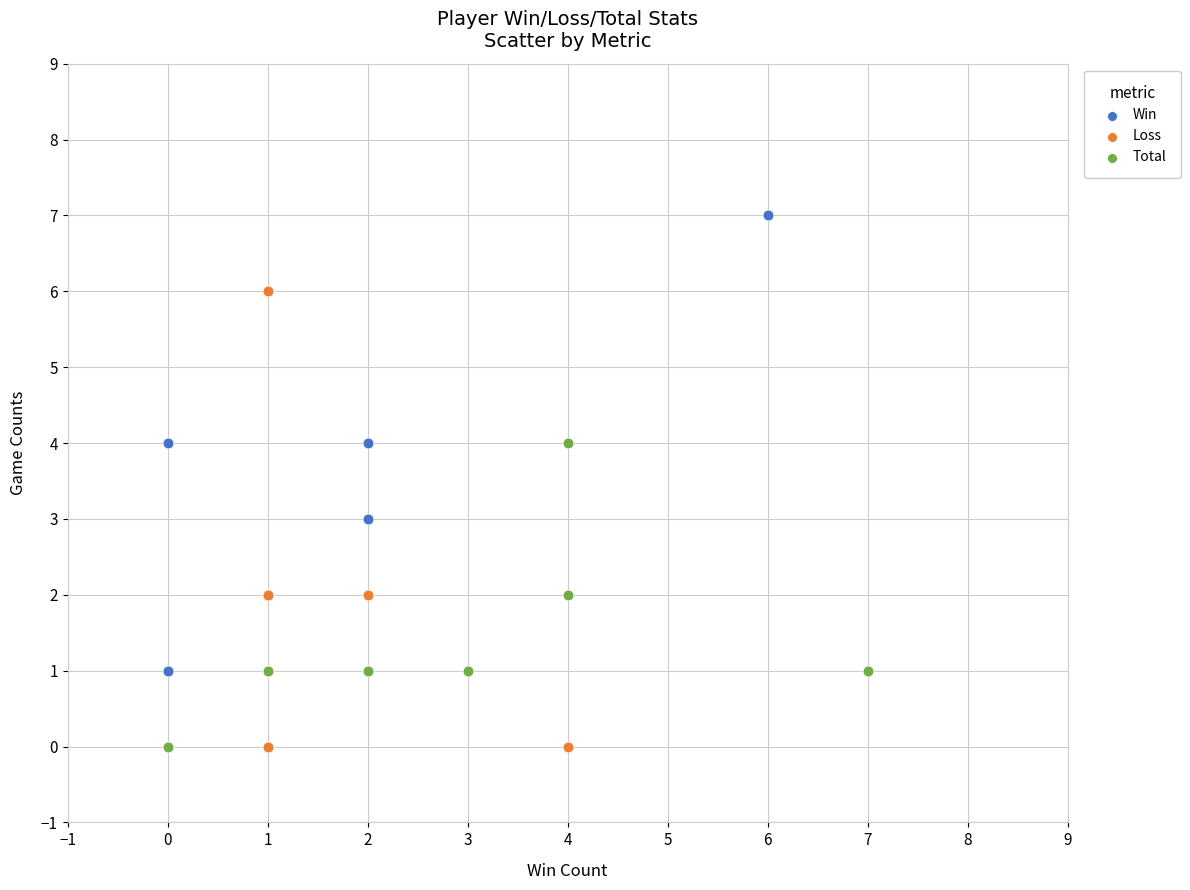

Which series contains the highest Y value?

Win